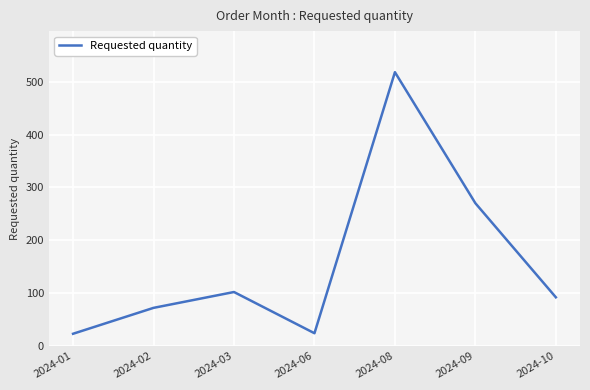

Which has a higher value, 2024-09 or 2024-10?

2024-09